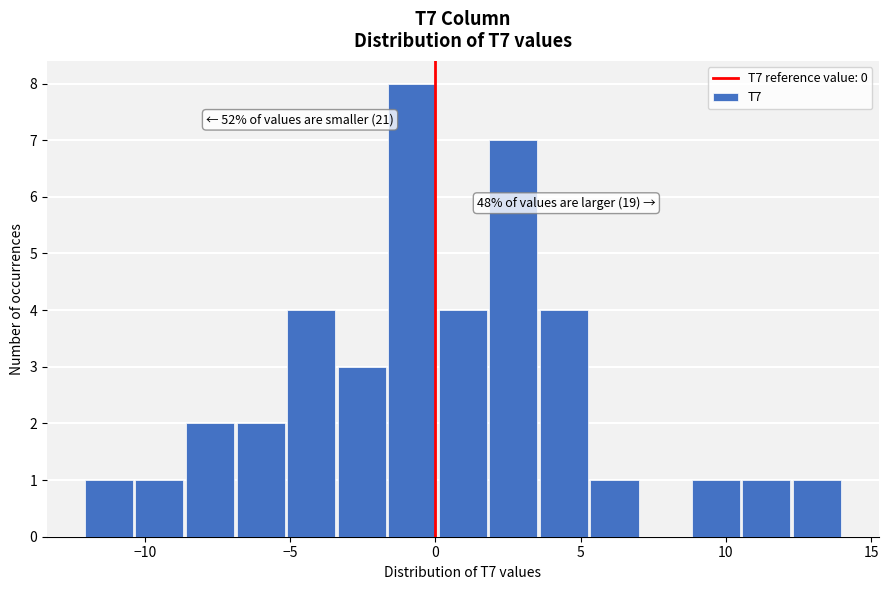

Read against the x-axis, roughly where is the centre of the tallest bar?

-1.0